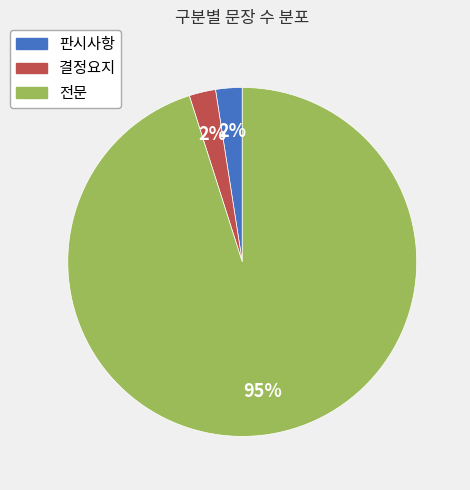

To the nearest percent, what percentage of the pie is 판시사항?

2%